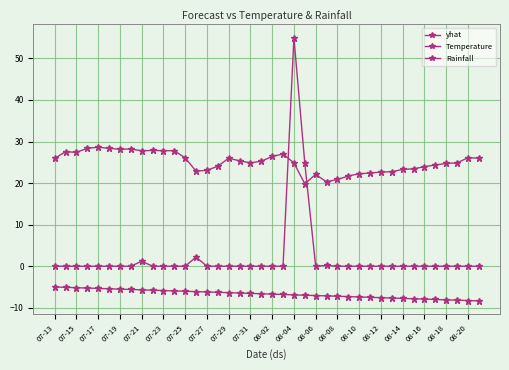

Count the number of data series in this chart.

3